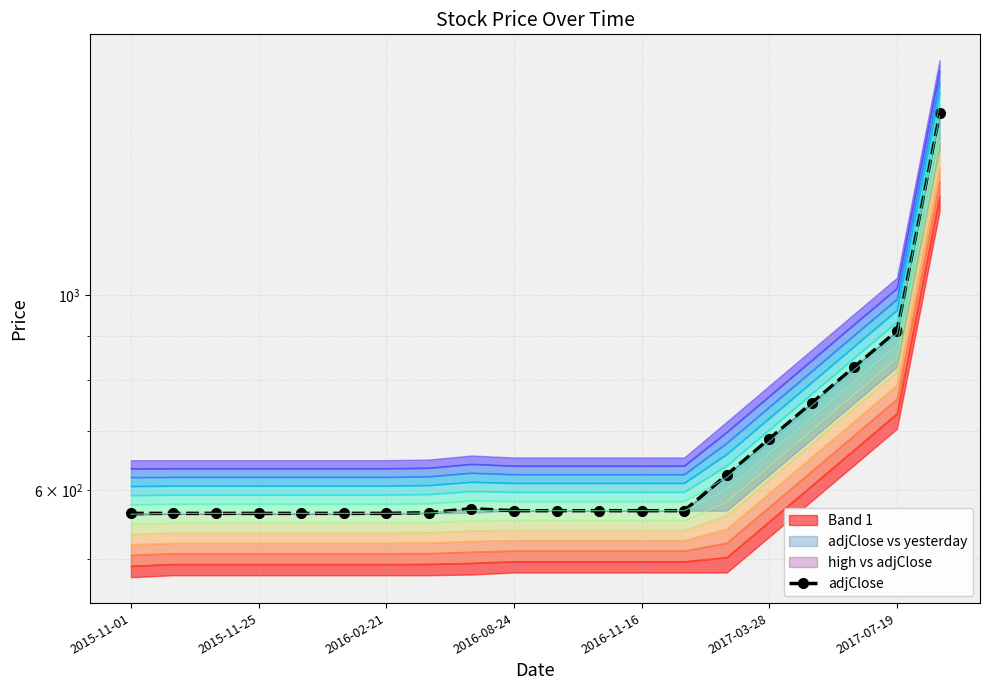

What is the sum of all values?

13342